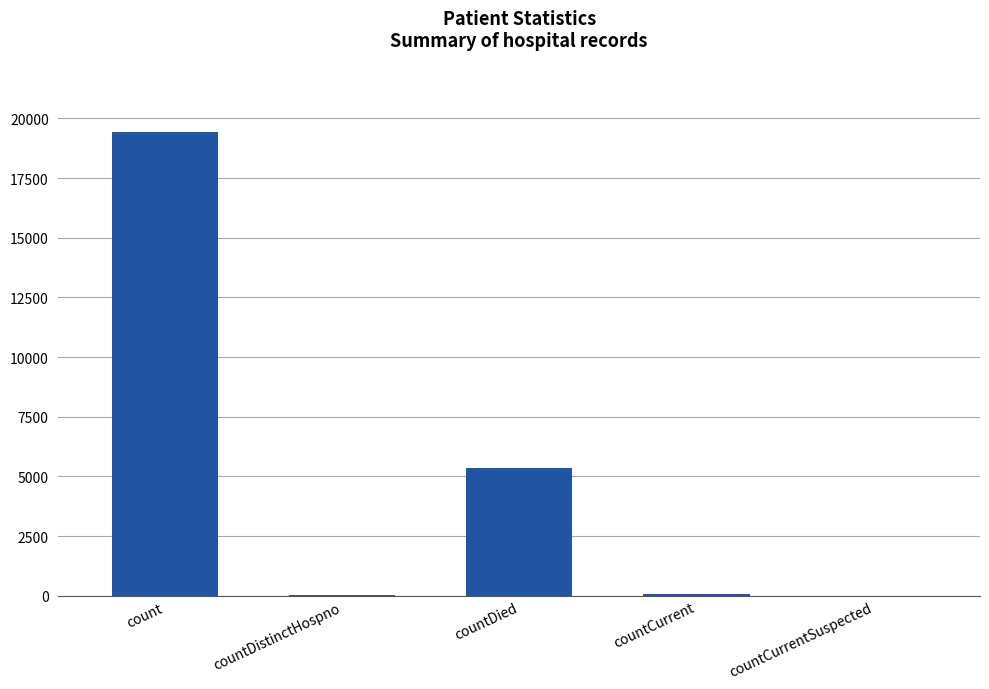

What is the sum of all values?

24875